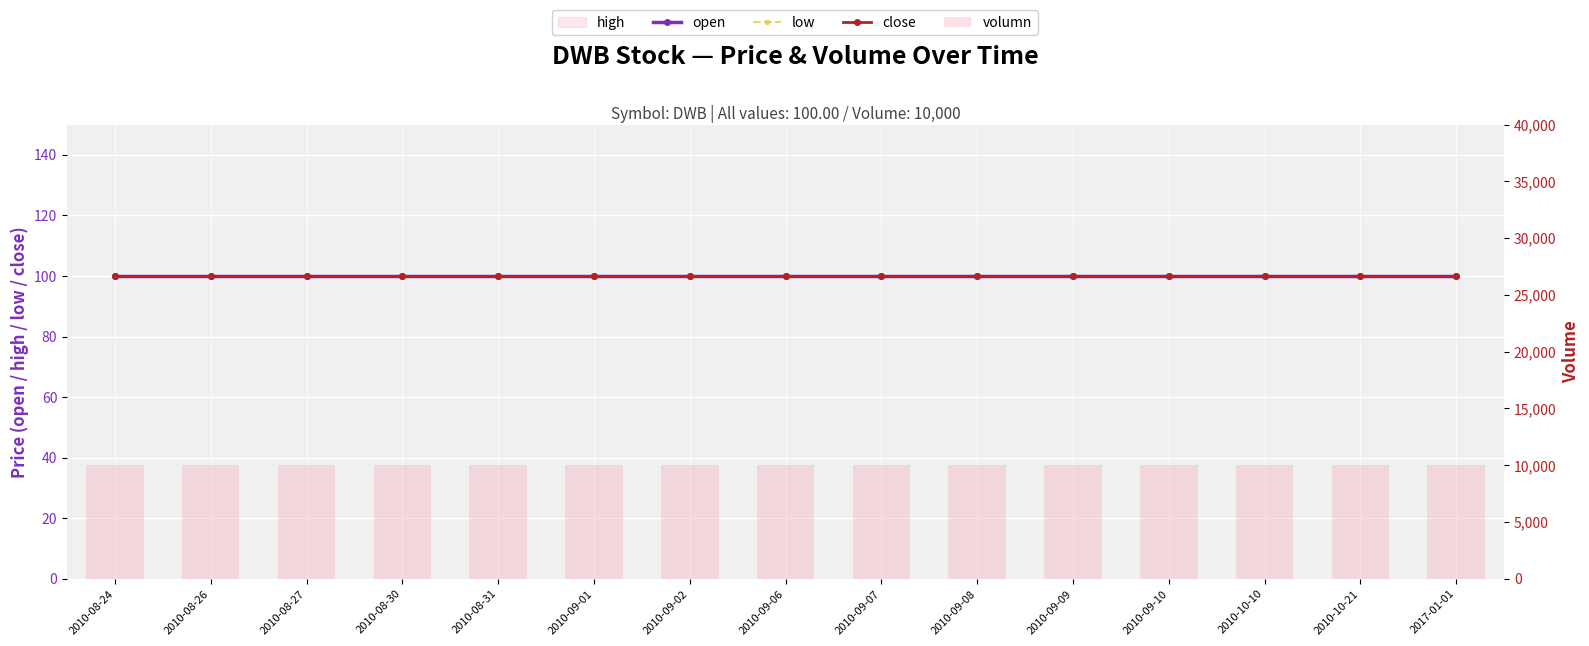

Is it true that close equals 100 at 2010-08-27?

True